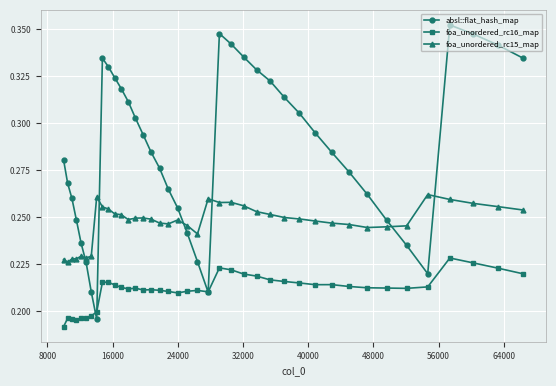

How many foa_unordered_rc15_map values are between 0 and 1?

40